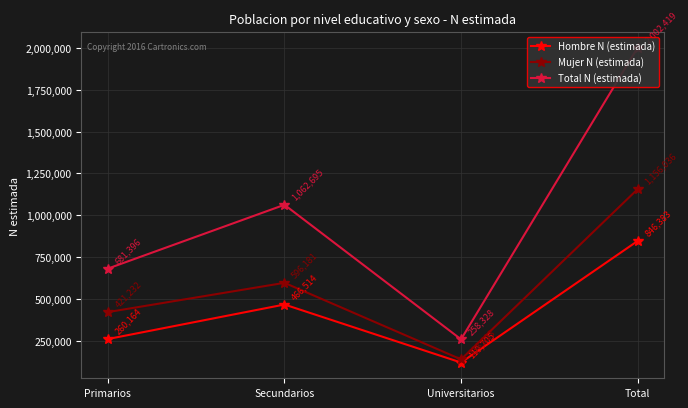

The value of Mujer N (estimada) at Total is 1156036. True or false?

True